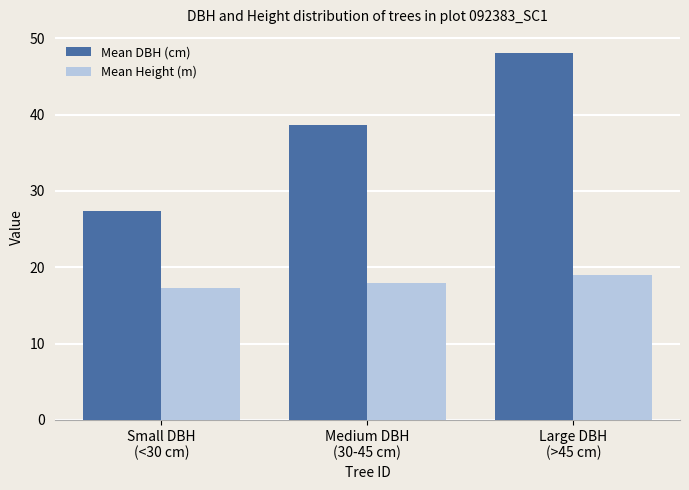

Which category has the lowest value in the Mean DBH (cm) series?

Small DBH
(<30 cm)